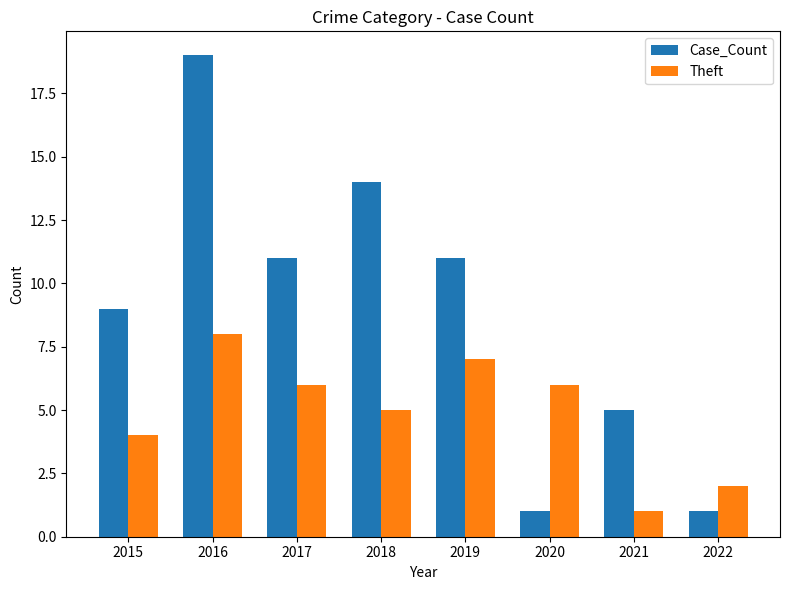

What is the lowest value of the Theft series?

1